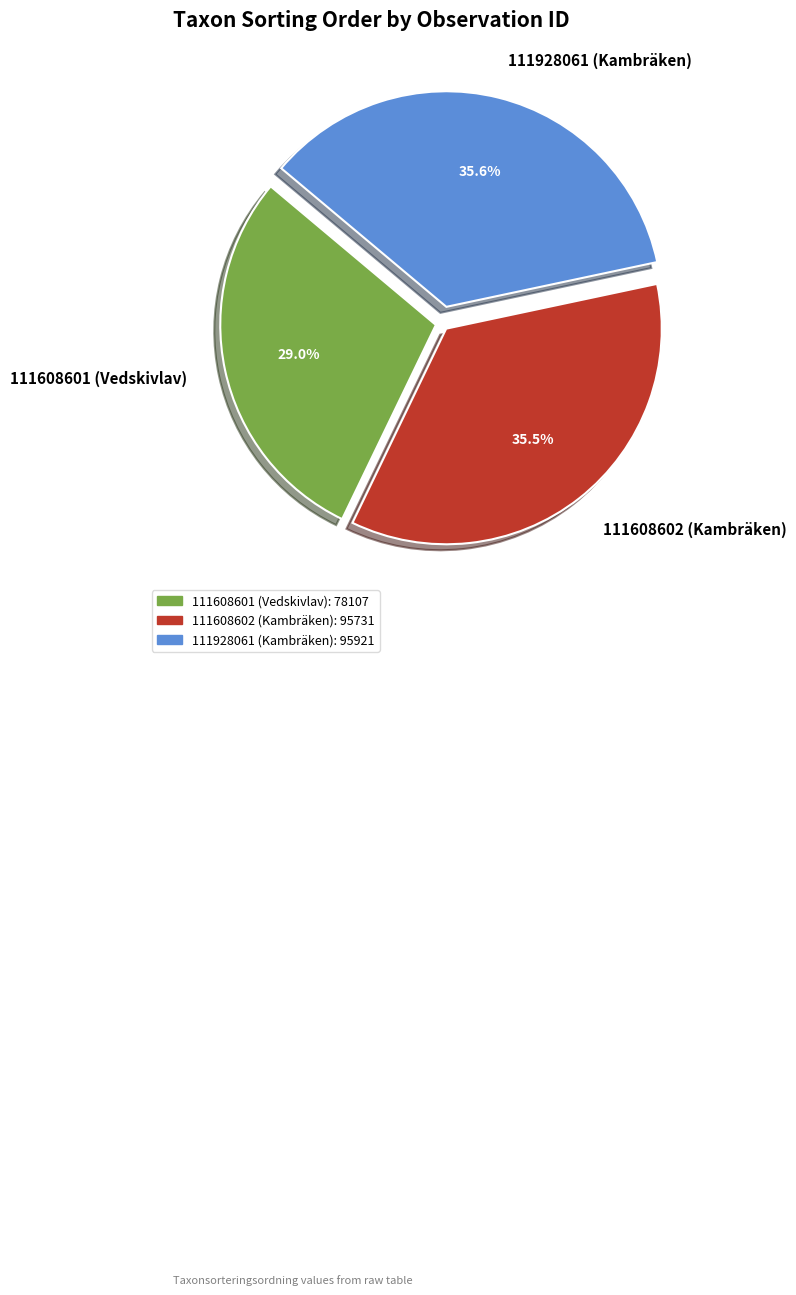

Is there a majority slice in this chart?

No